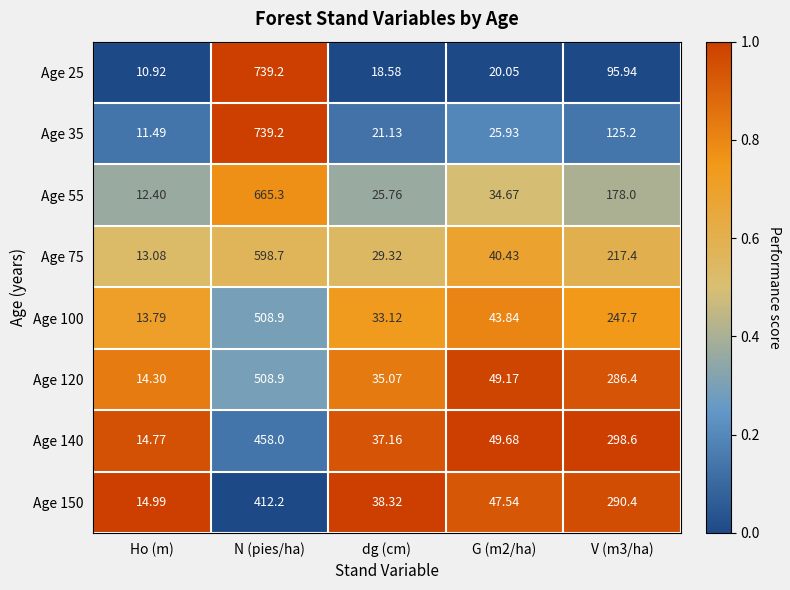

At which category is the sum across all series the highest?

N (pies/ha)